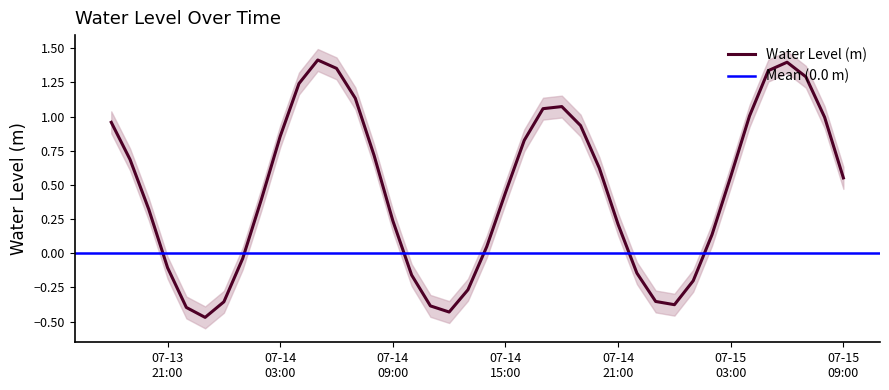

What is the value of the 9th point from the left?

0.4